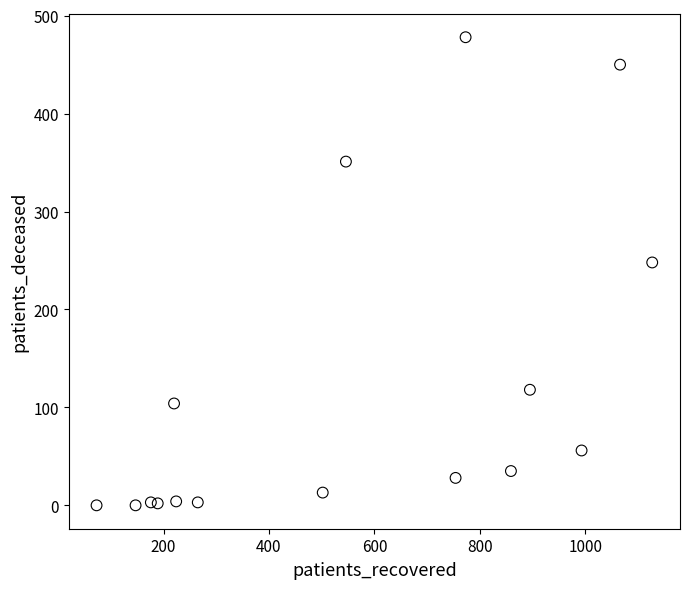

What is the range of X values (max minus min)?

1054